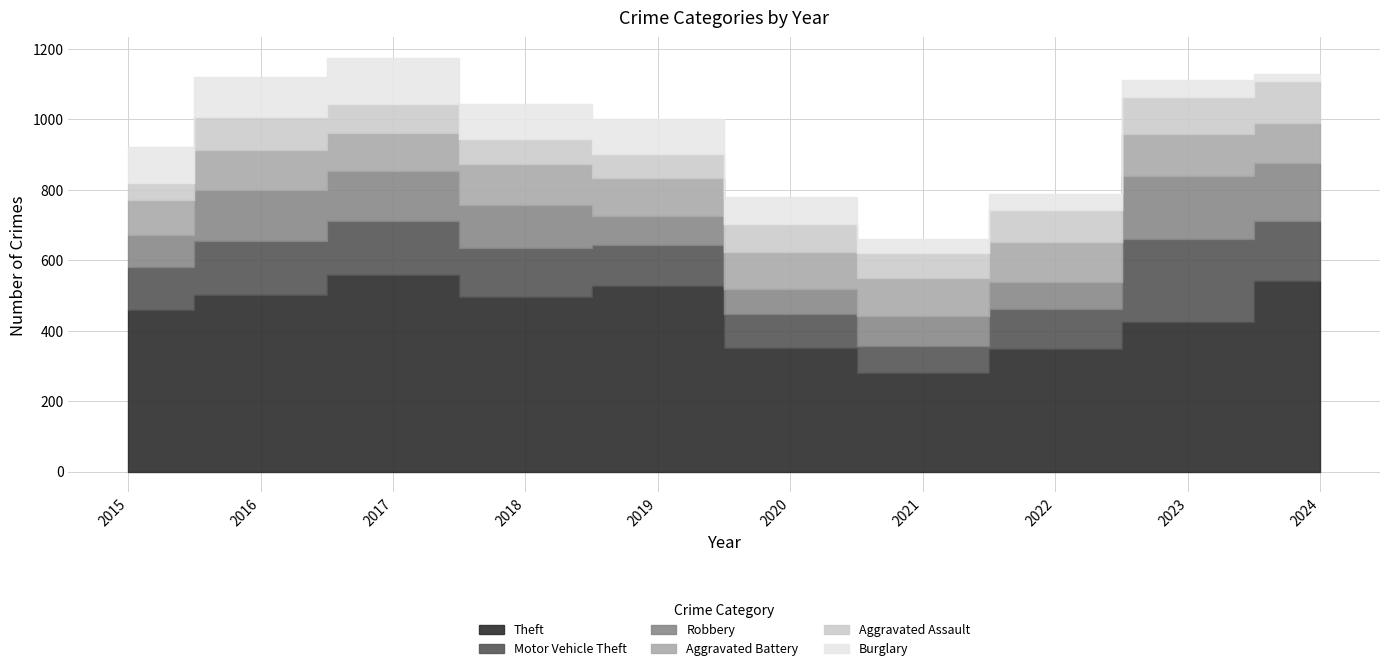

What is the minimum value shown in the chart?

20